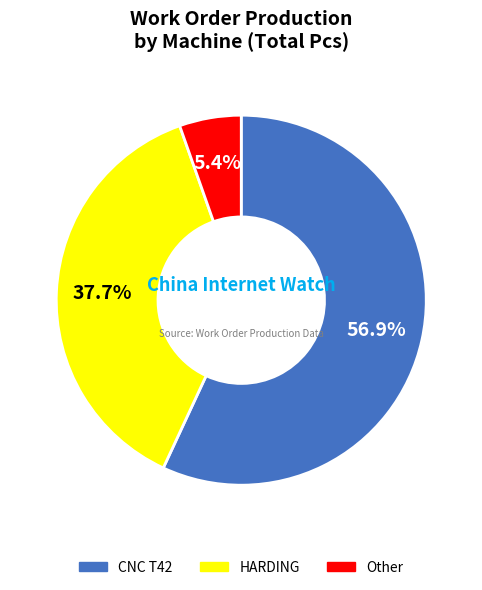

Is it true that HARDING is 25% of the pie?

False